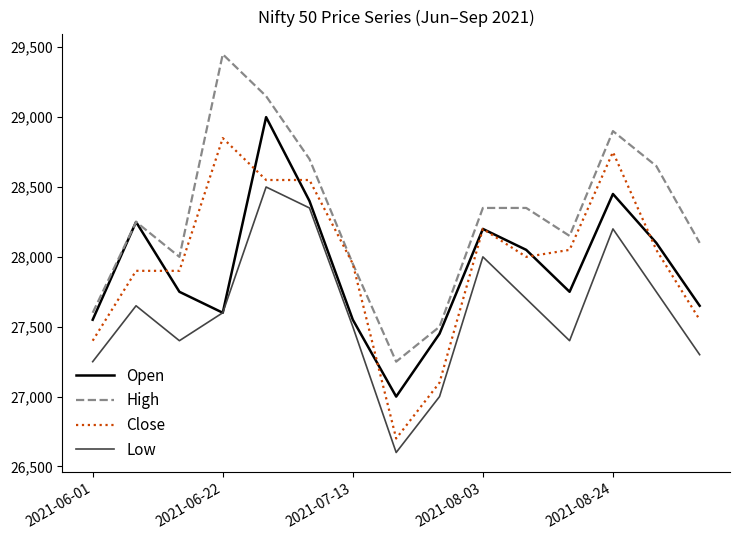

Rank the series by their maximum value, from highest to lowest.

High, Open, Close, Low